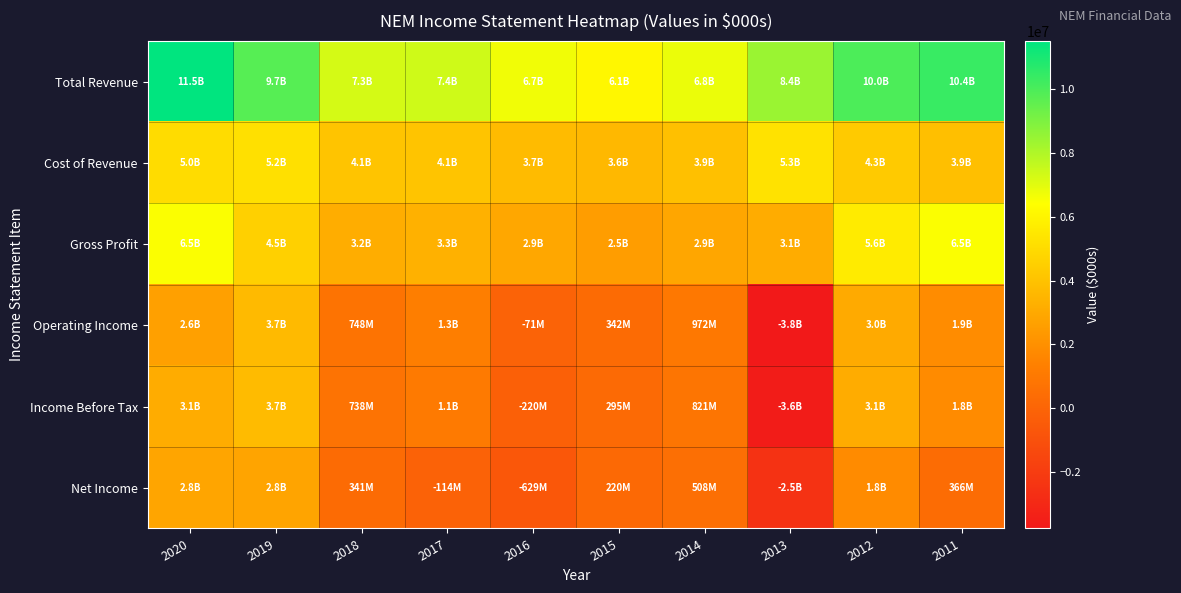

What is the spread (max minus min) of values at 2011?

9992000